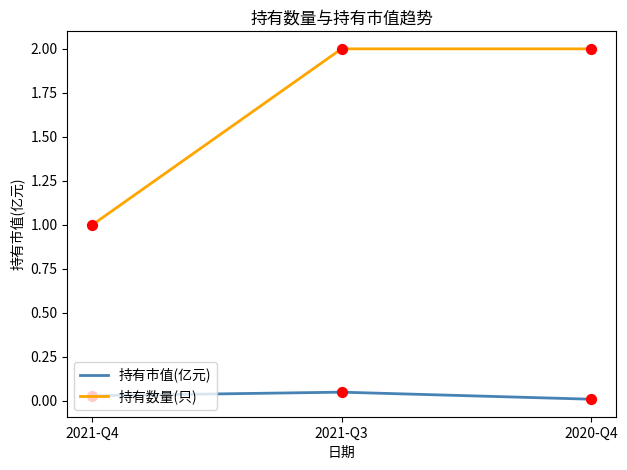

At which category is the sum across all series the highest?

2021-Q3